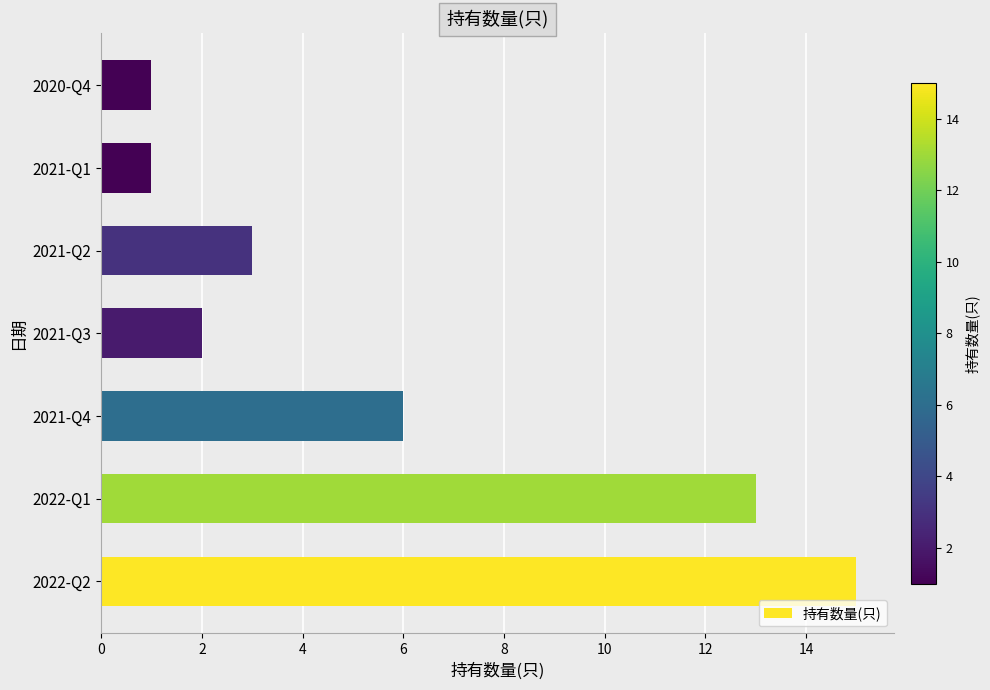

How many values are below 3?

3